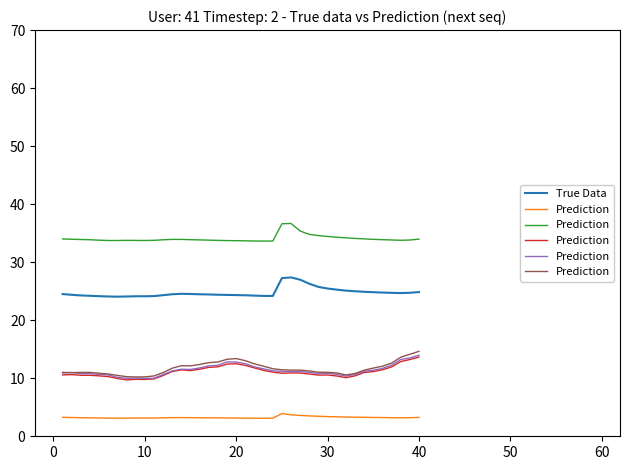

True or false: Prediction and True Data intersect in this chart.

False